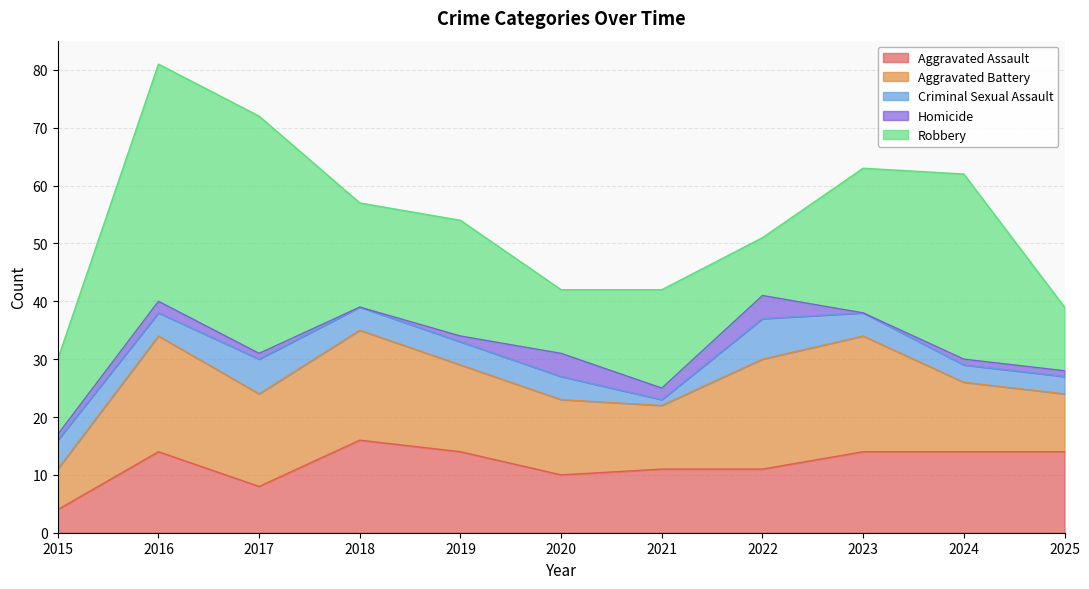

Is it true that Robbery equals 32 at 2024?

True